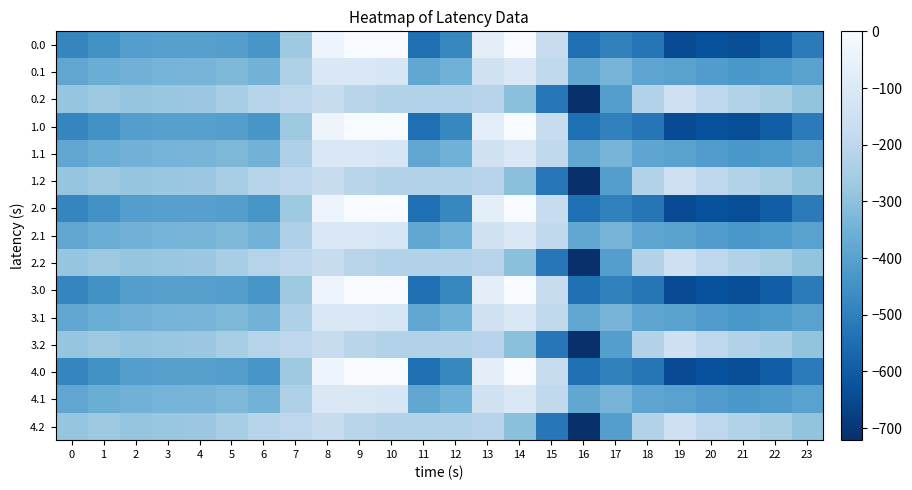

Which category has the highest value across all series?

9